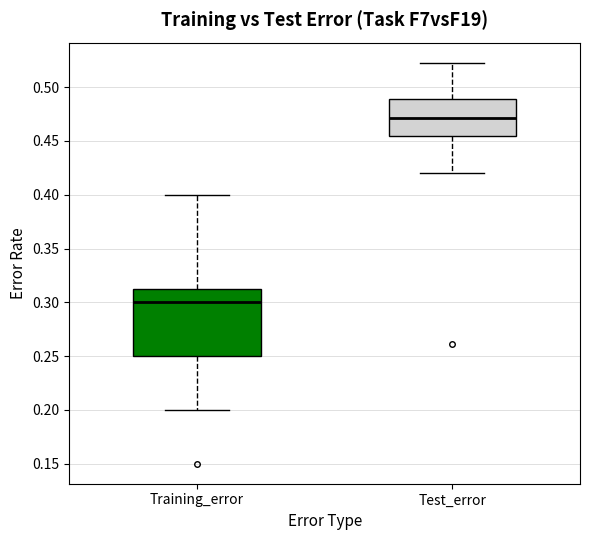

Which box is the tallest, from its lower edge to its upper edge?

Training_error